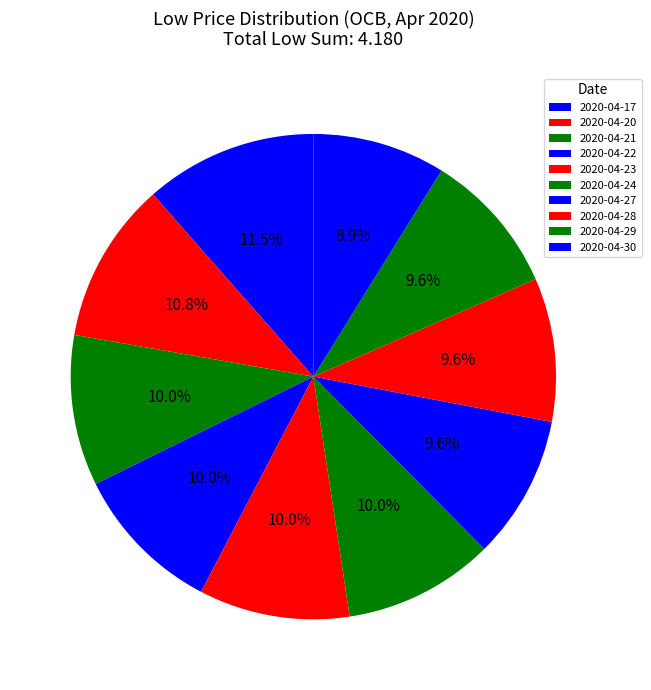

The 2020-04-30 slice represents 9% of the pie. True or false?

True